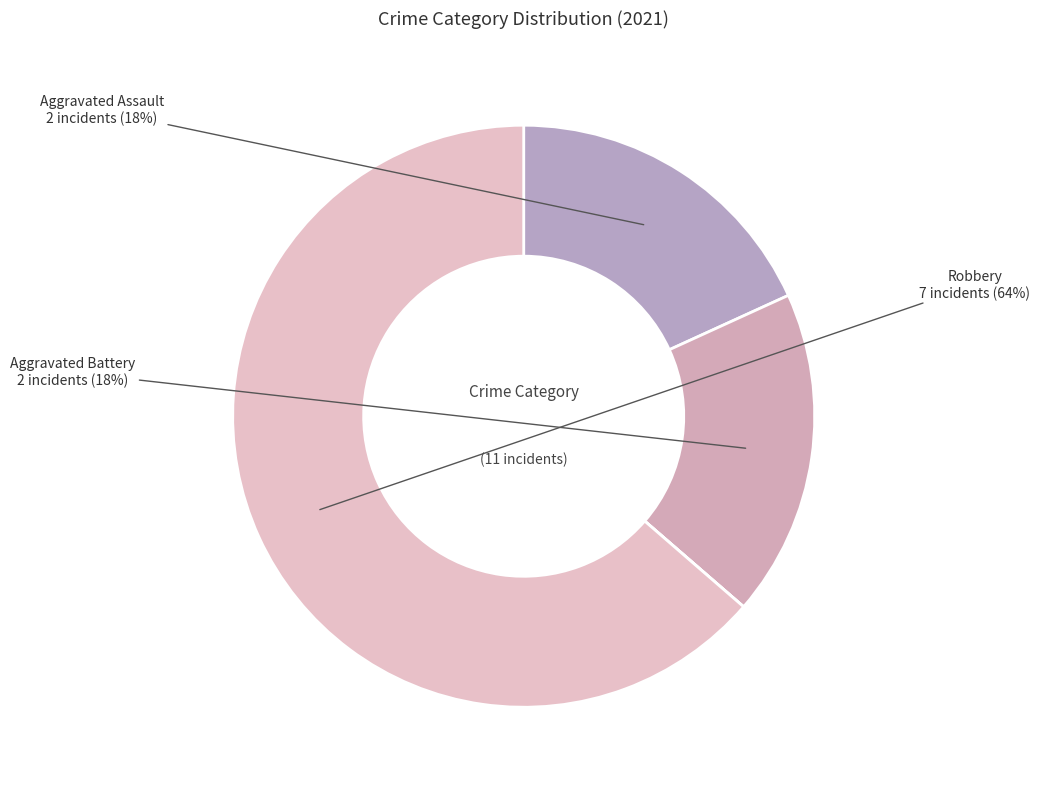

How many slices are in this pie chart?

5